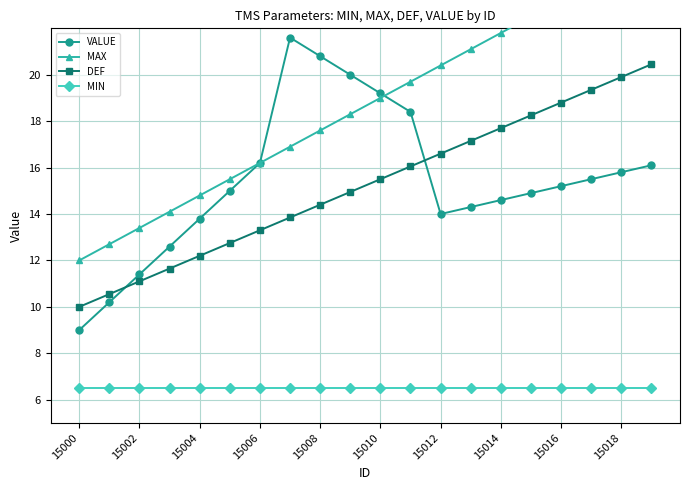

List the series in order of their peak value, highest first.

MAX, VALUE, DEF, MIN